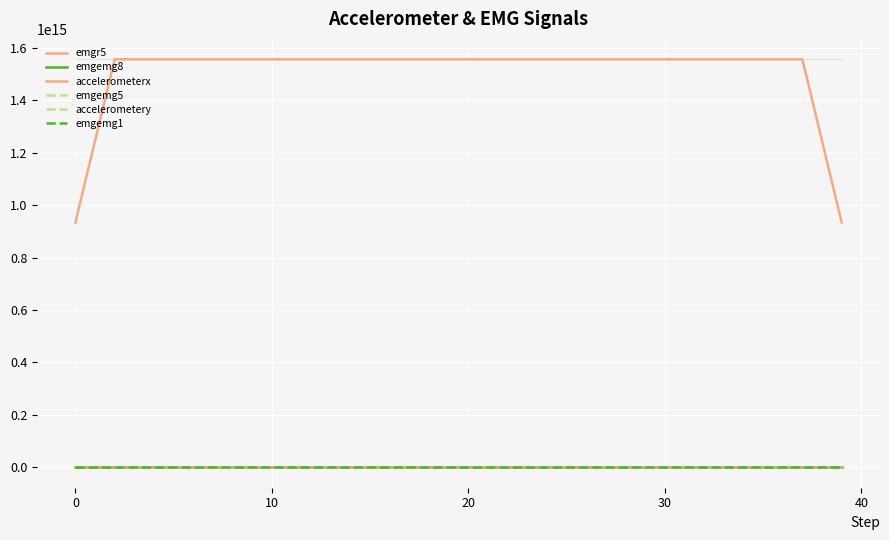

What is the sum of all emgemg8 values?

-52.2